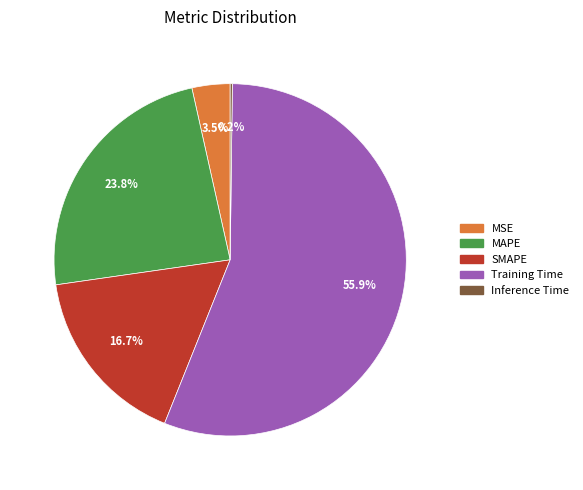

To the nearest percent, what is the difference between the SMAPE and Training Time slice percentages?

39%